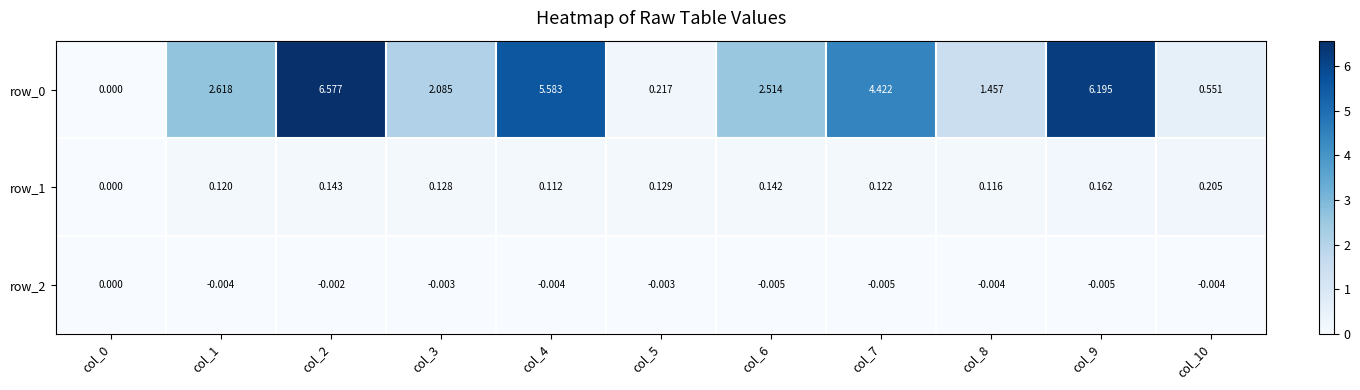

Is the value of row_1 at col_0 greater than the value of row_2 at col_9?

Yes